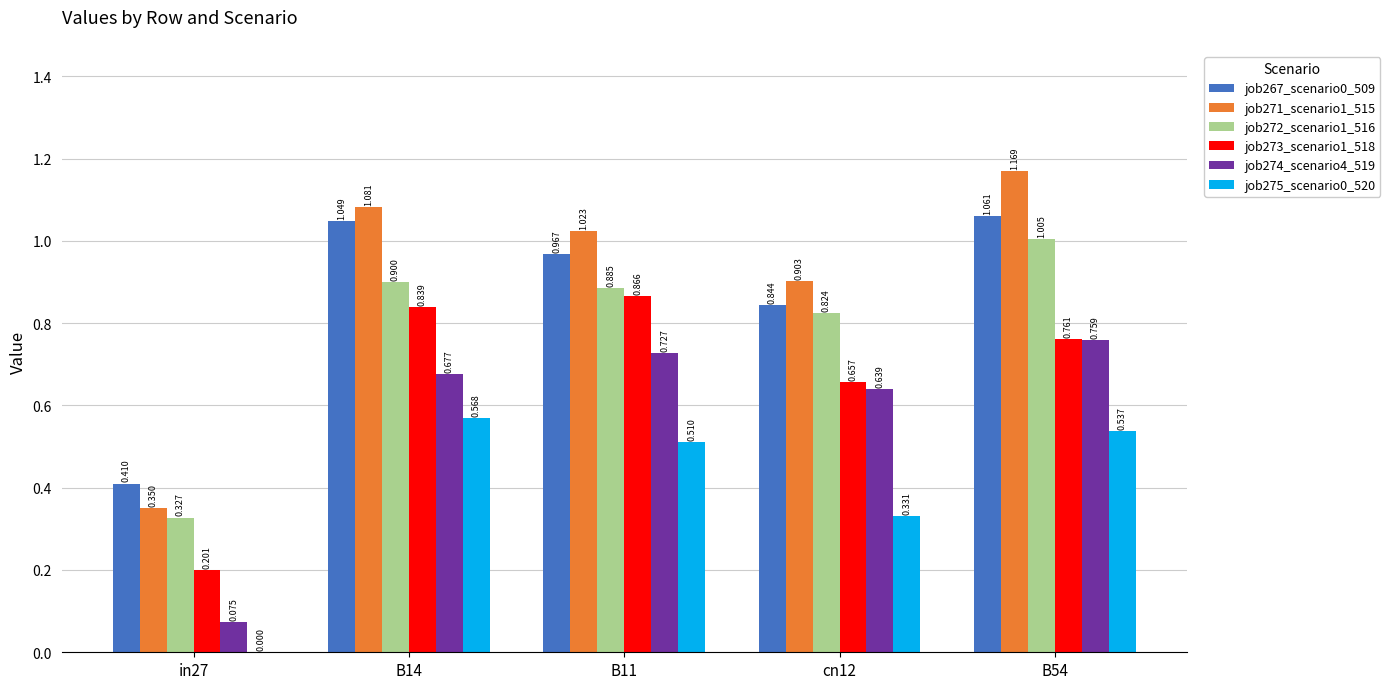

Reading right to left, extract all data points from this chart.

job267_scenario0_509: 1.1	0.8	1.0	1.0	0.4
job271_scenario1_515: 1.2	0.9	1.0	1.1	0.4
job272_scenario1_516: 1.0	0.8	0.9	0.9	0.3
job273_scenario1_518: 0.8	0.7	0.9	0.8	0.2
job274_scenario4_519: 0.8	0.6	0.7	0.7	0.1
job275_scenario0_520: 0.5	0.3	0.5	0.6	0.0